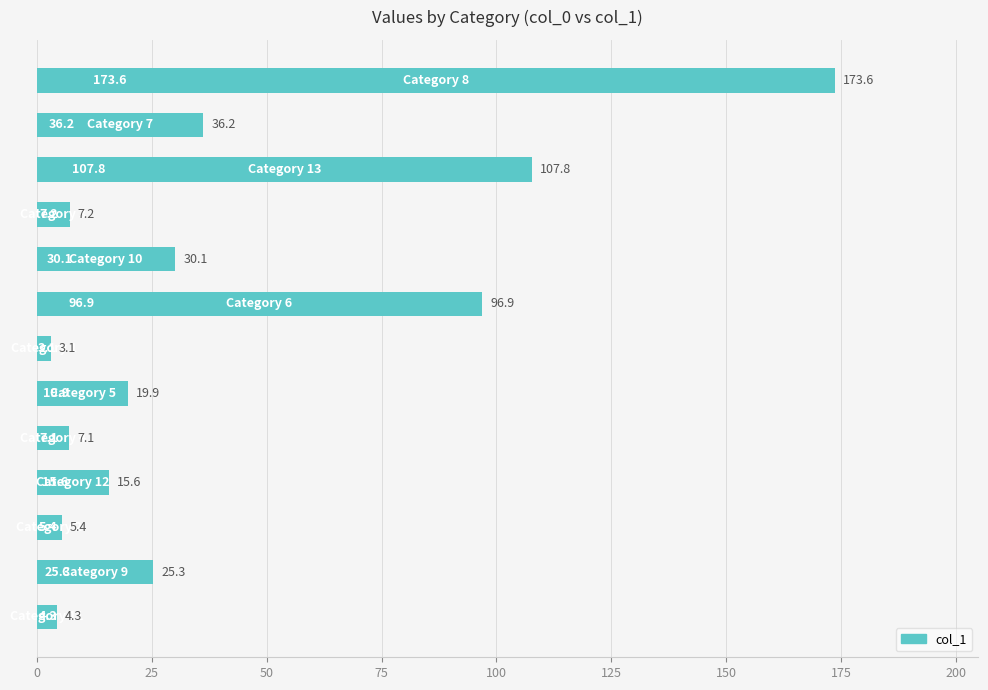

What is the minimum value shown in the chart?

3.1